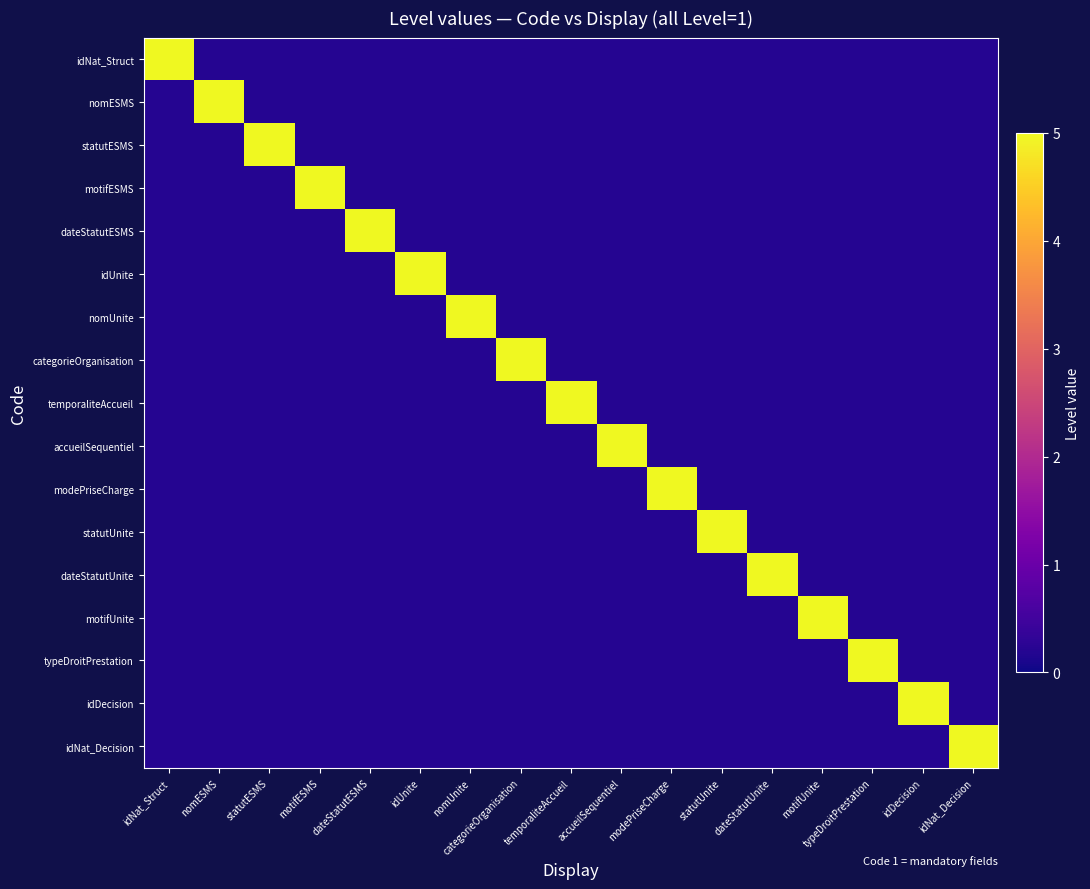

Count the number of categories in the chart.

17